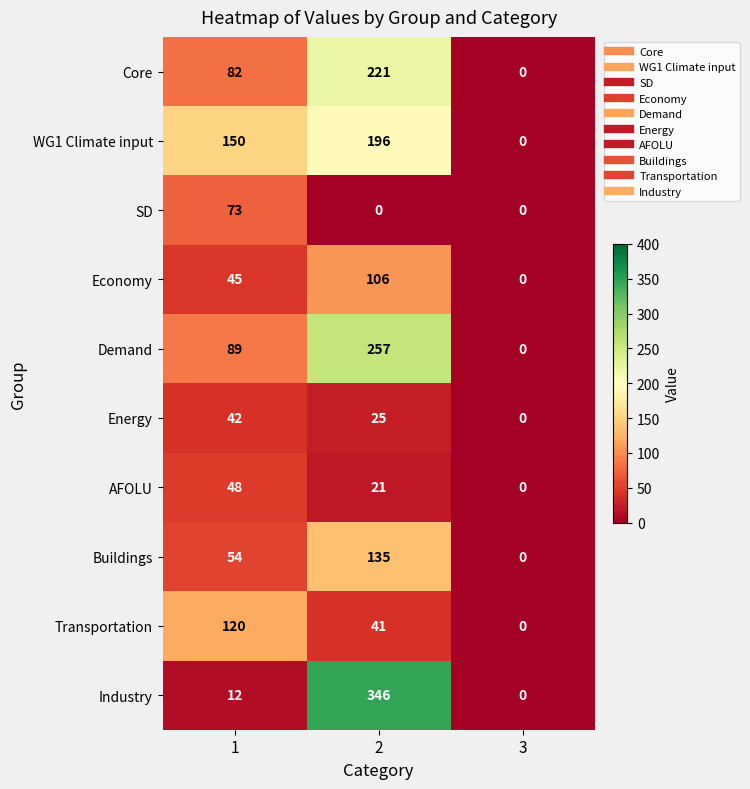

Rank the series at 2 from highest to lowest value.

Industry, Demand, Core, WG1 Climate input, Buildings, Economy, Transportation, Energy, AFOLU, SD